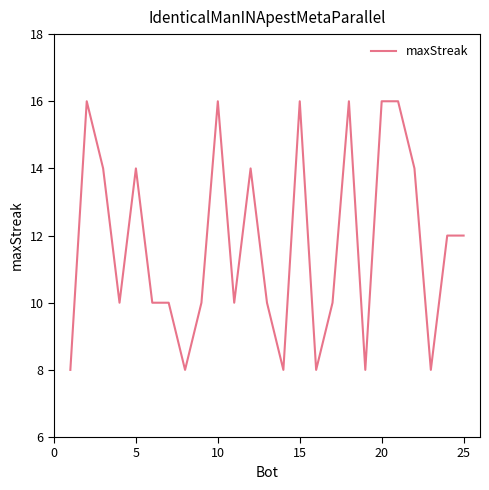

What is the difference between the maximum and minimum values?

8